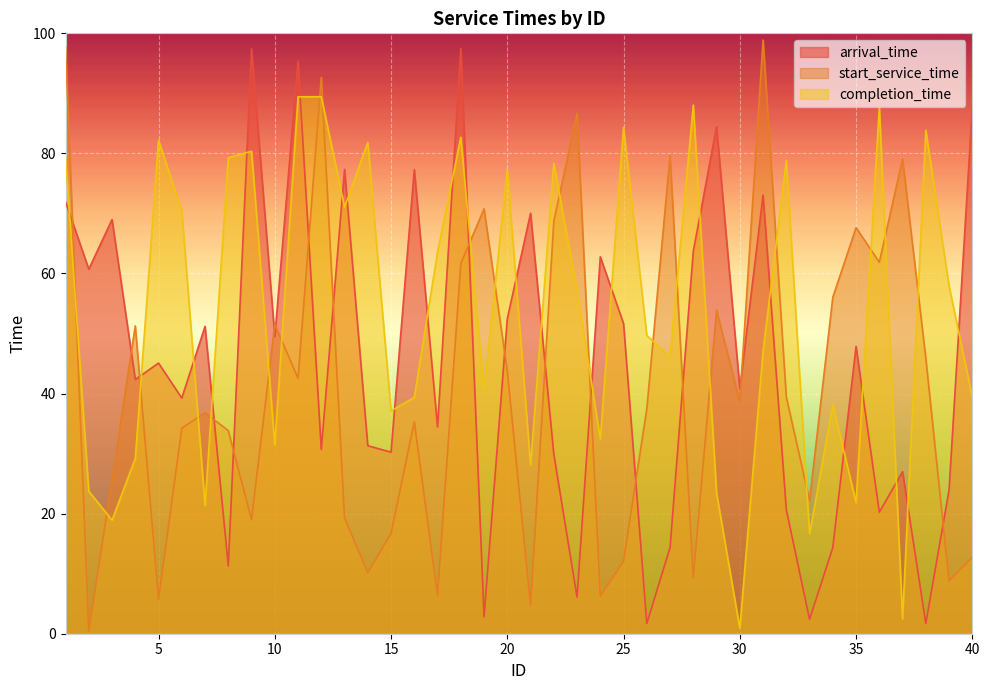

Which label corresponds to the largest value in the chart?

31